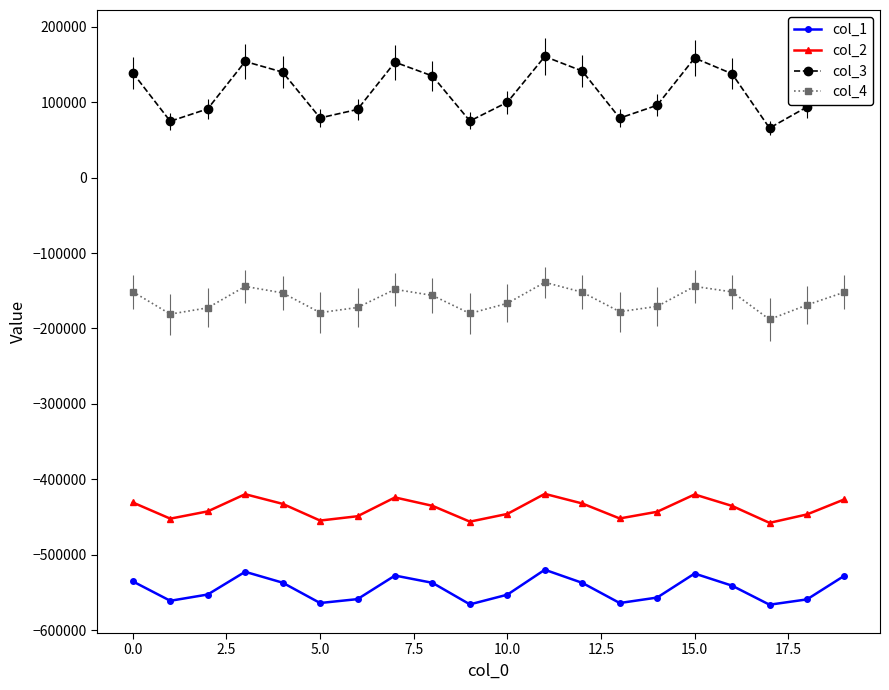

What is the sum of all col_3 values?

2313366